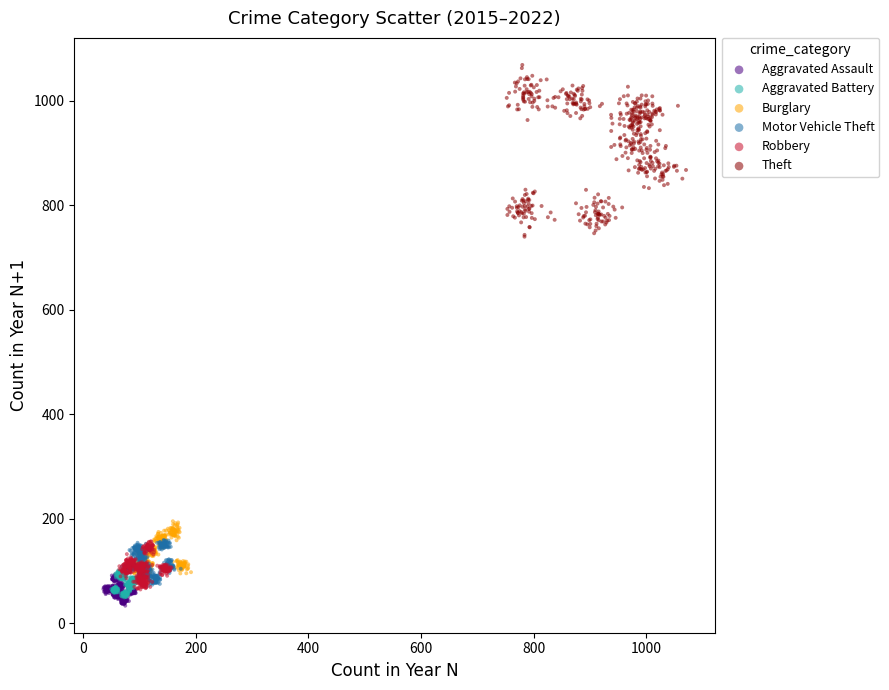

Which series contains the highest Y value?

Theft